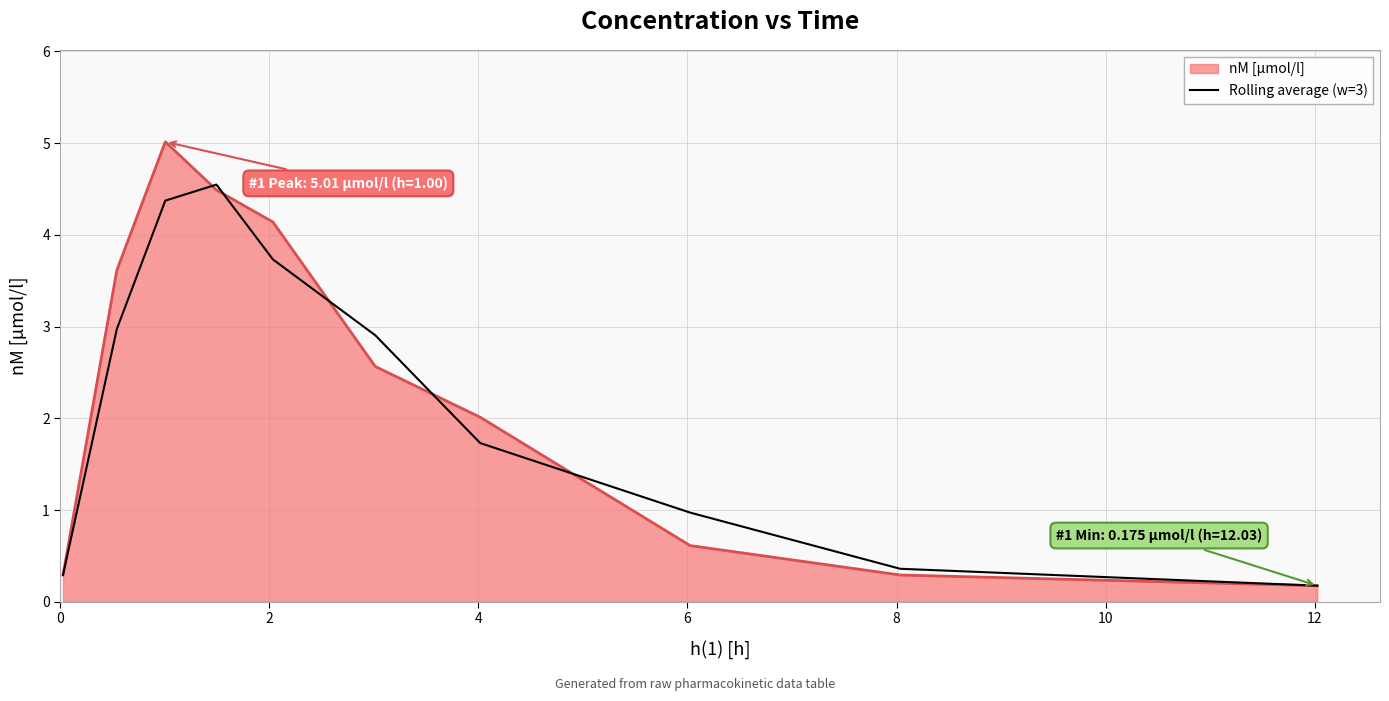

List the series in order of their peak value, highest first.

nM [µmol/l], Rolling average (w=3)